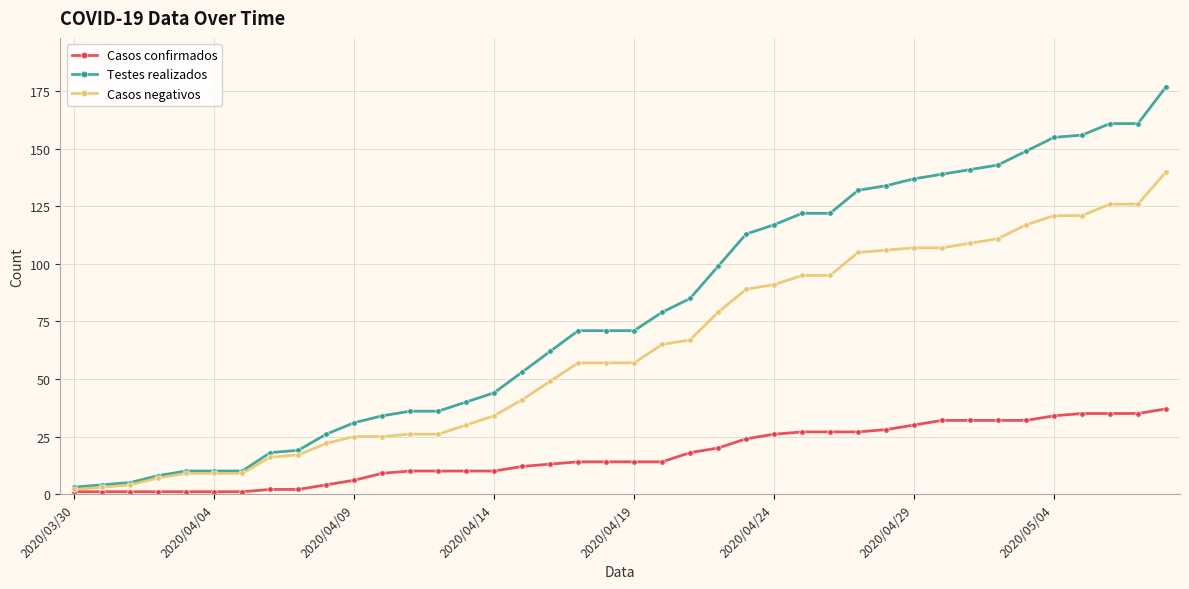

List the series in order of their peak value, highest first.

Testes realizados, Casos negativos, Casos confirmados